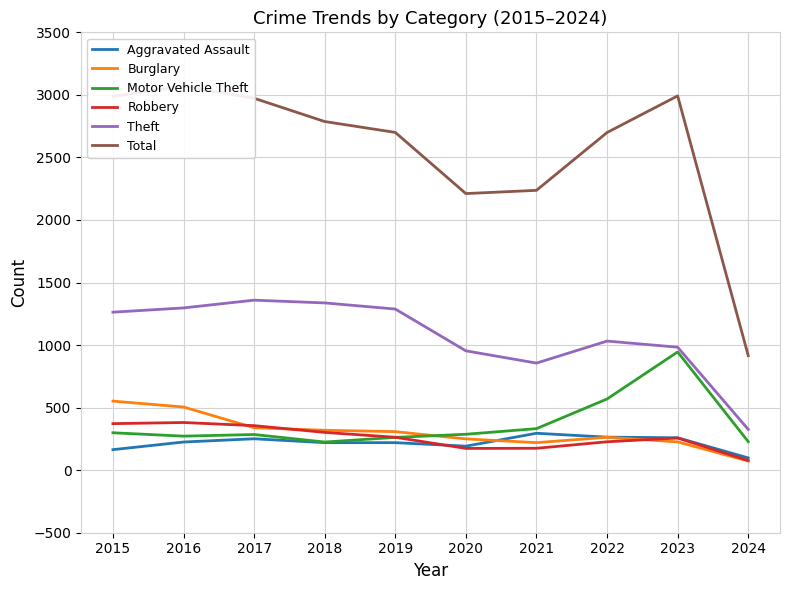

Which series ends up on top after the final intersection of Aggravated Assault and Burglary?

Aggravated Assault